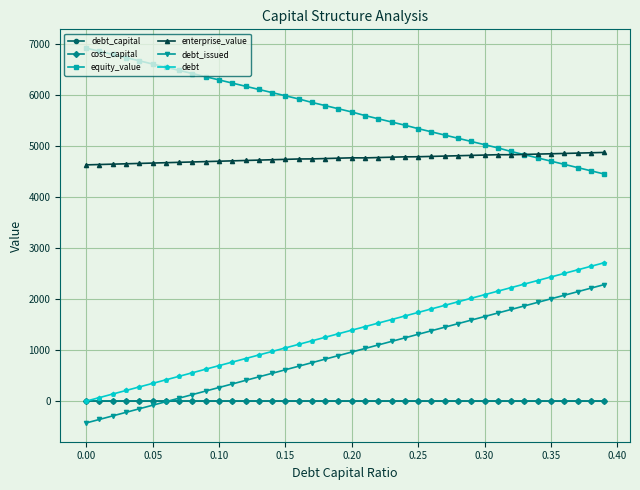

True or false: enterprise_value and cost_capital cross at least once.

False